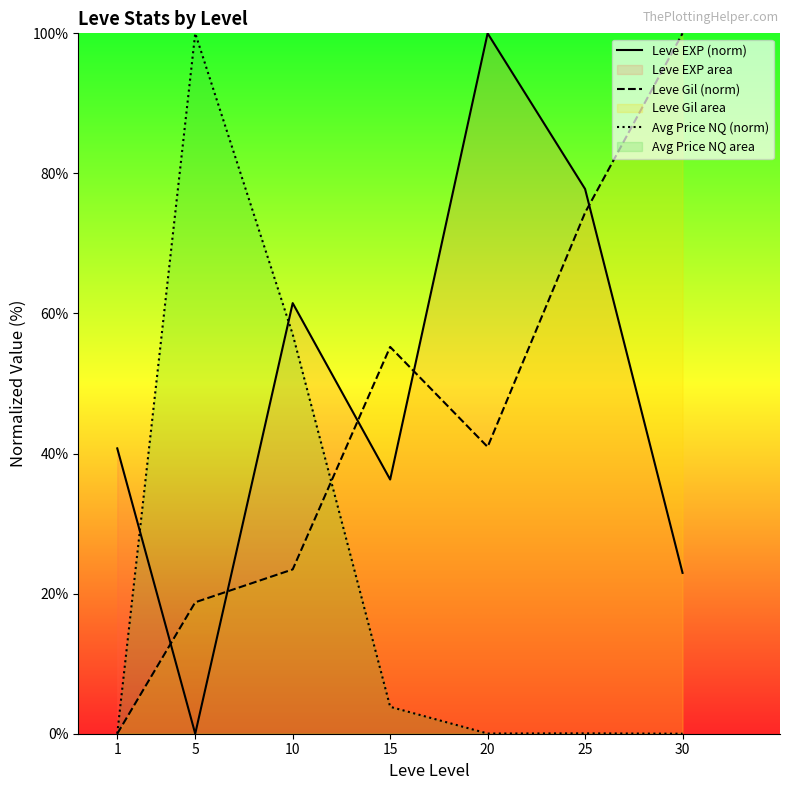

What is the total value across all series at 25?

152.2